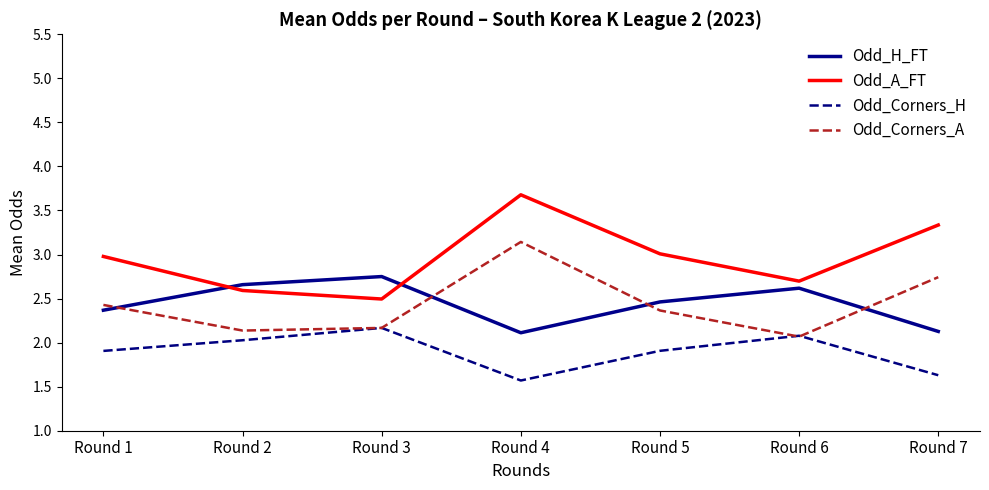

How many series are shown in this chart?

4